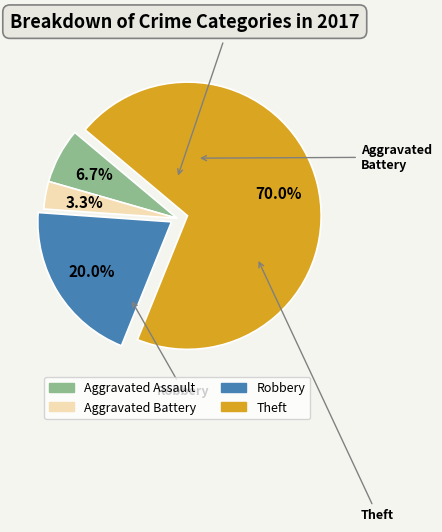

Rank the categories by value from highest to lowest.

Theft, Robbery, Aggravated Assault, Aggravated Battery